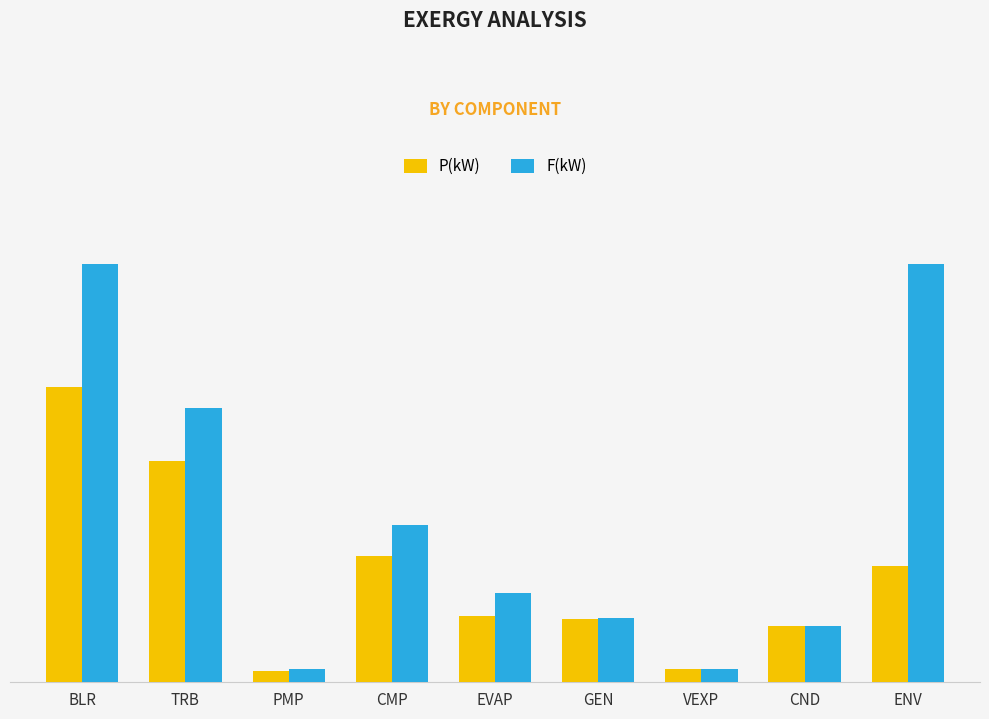

What is the difference between the F(kW) values at GEN and BLR?

71.0